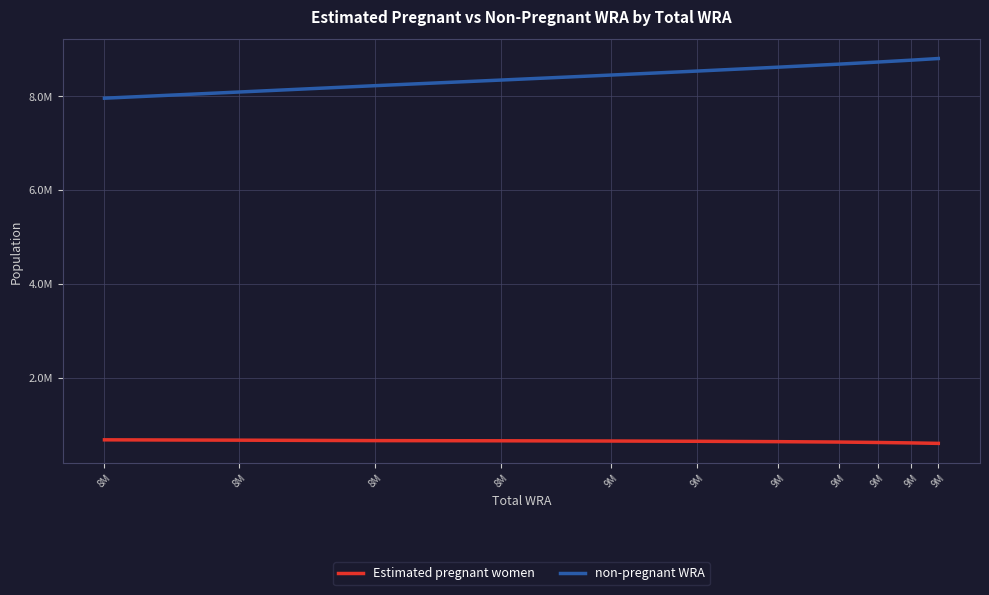

True or false: Estimated pregnant women and non-pregnant WRA intersect in this chart.

False